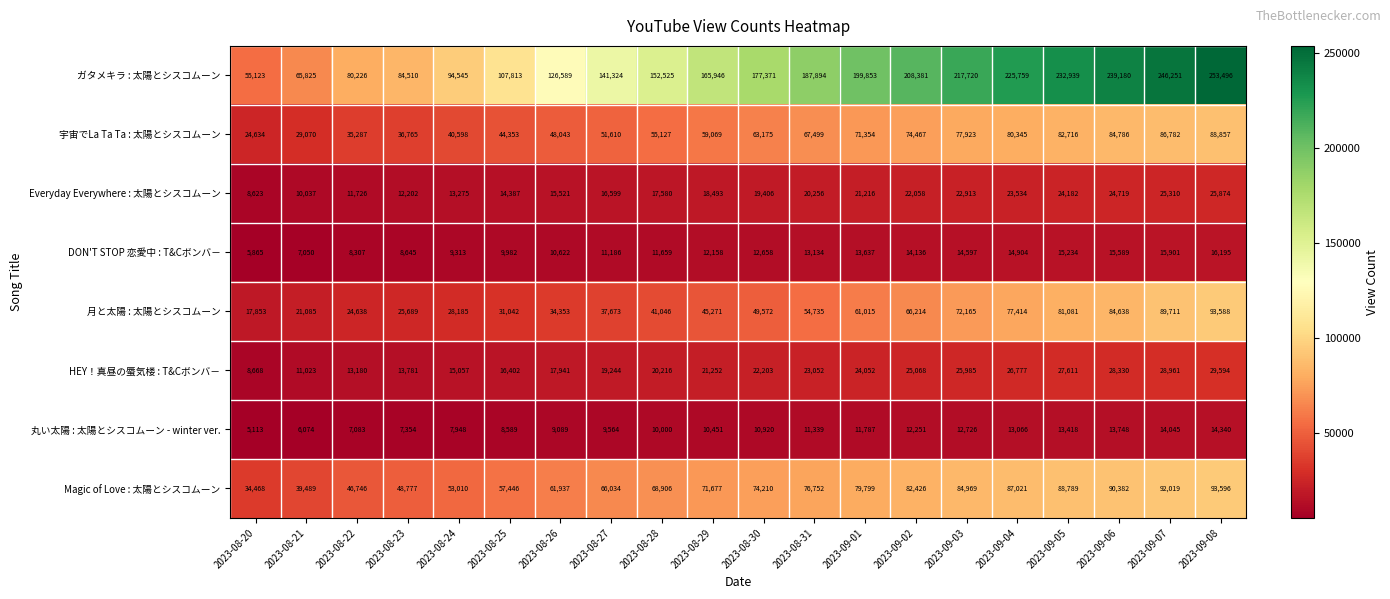

What is the difference between the second highest and minimum values in the 月と太陽 : 太陽とシスコムーン series?

71858